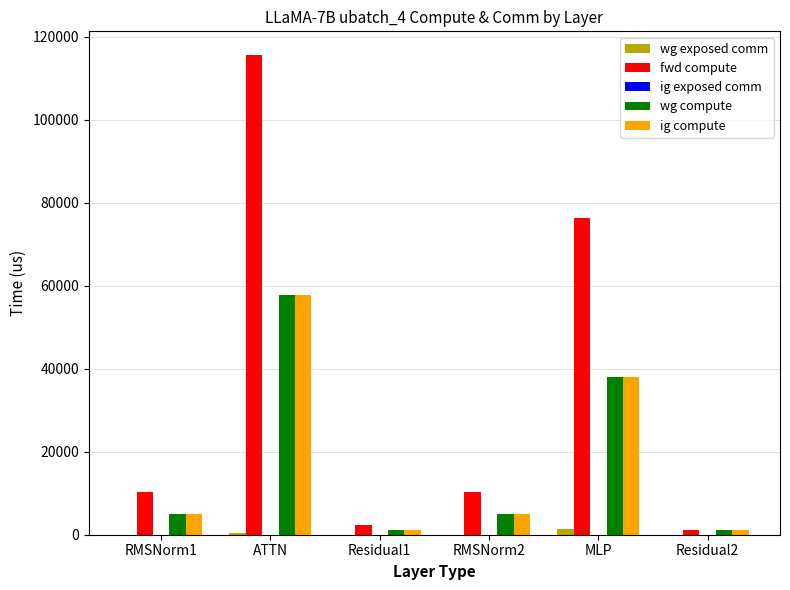

Which series has the largest total across all categories?

fwd compute